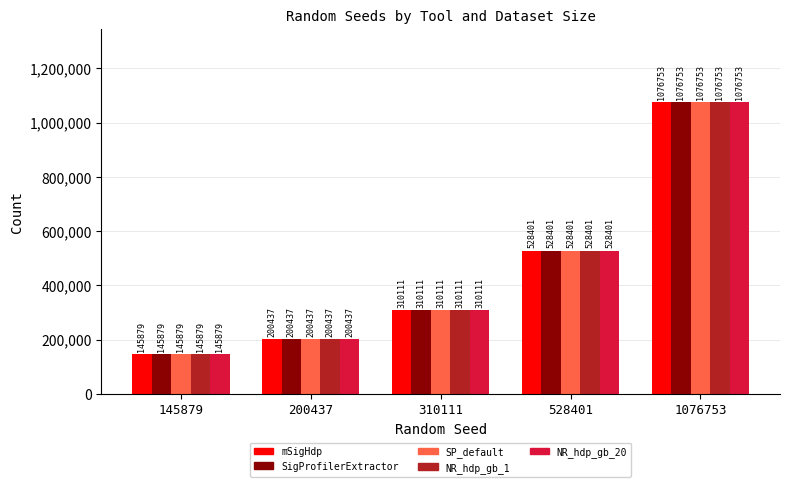

What is the total value across all series at 200437?

1002185